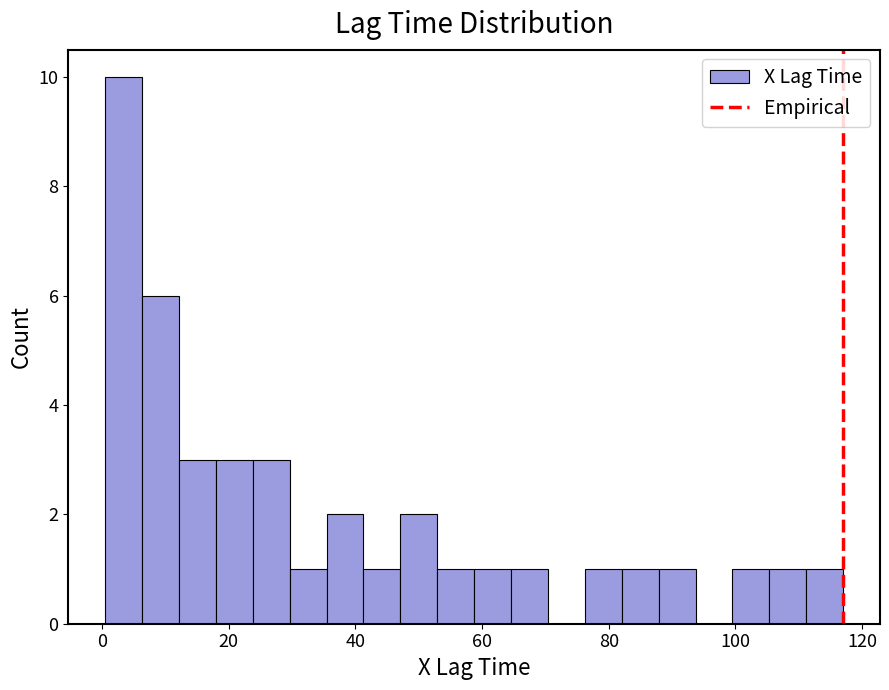

Read against the x-axis, roughly where is the centre of the tallest bar?

4